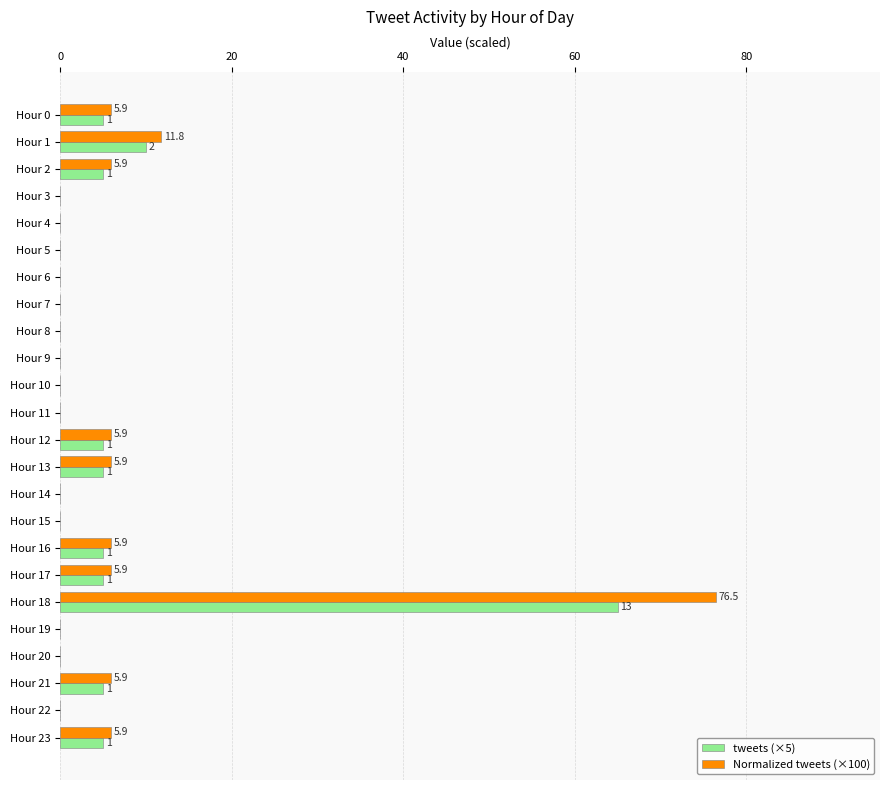

Where is Normalized tweets (×100) nearest to the value 38?

Hour 1